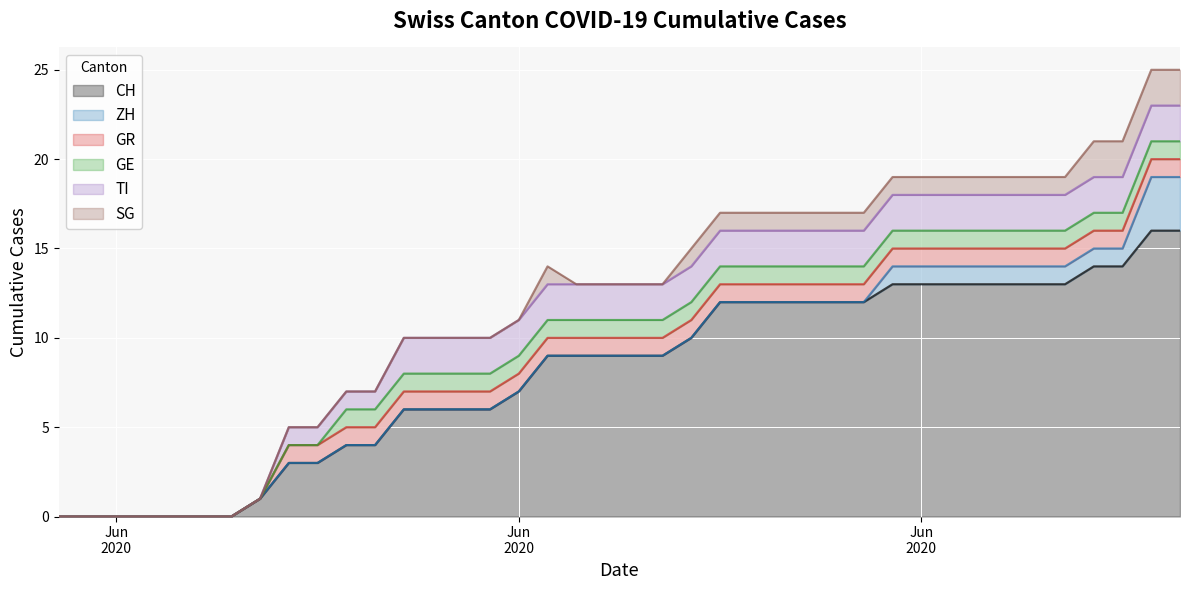

How many SG values are between 0 and 1?

36